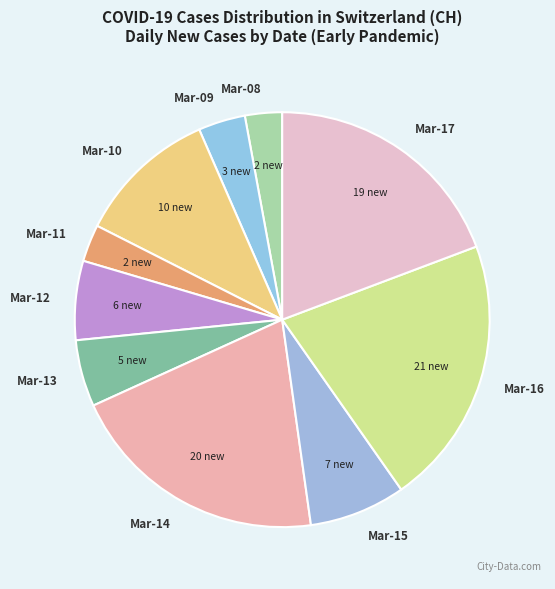

True or false: Mar-11 accounts for 3% of the total.

True